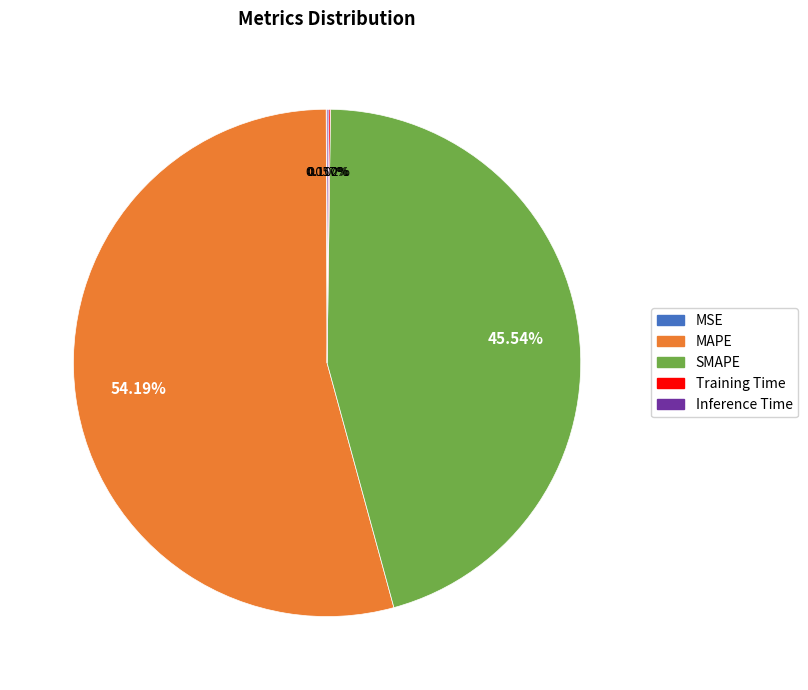

What is the majority slice?

MAPE